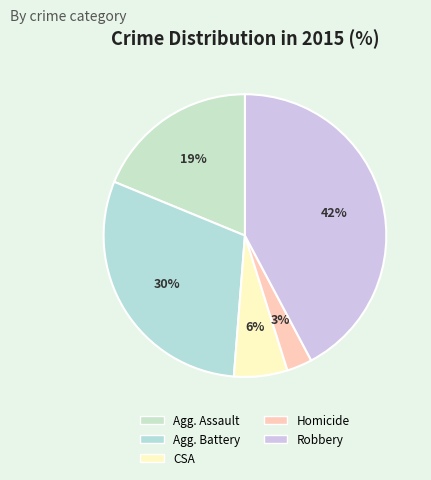

How many slices are in this pie chart?

5